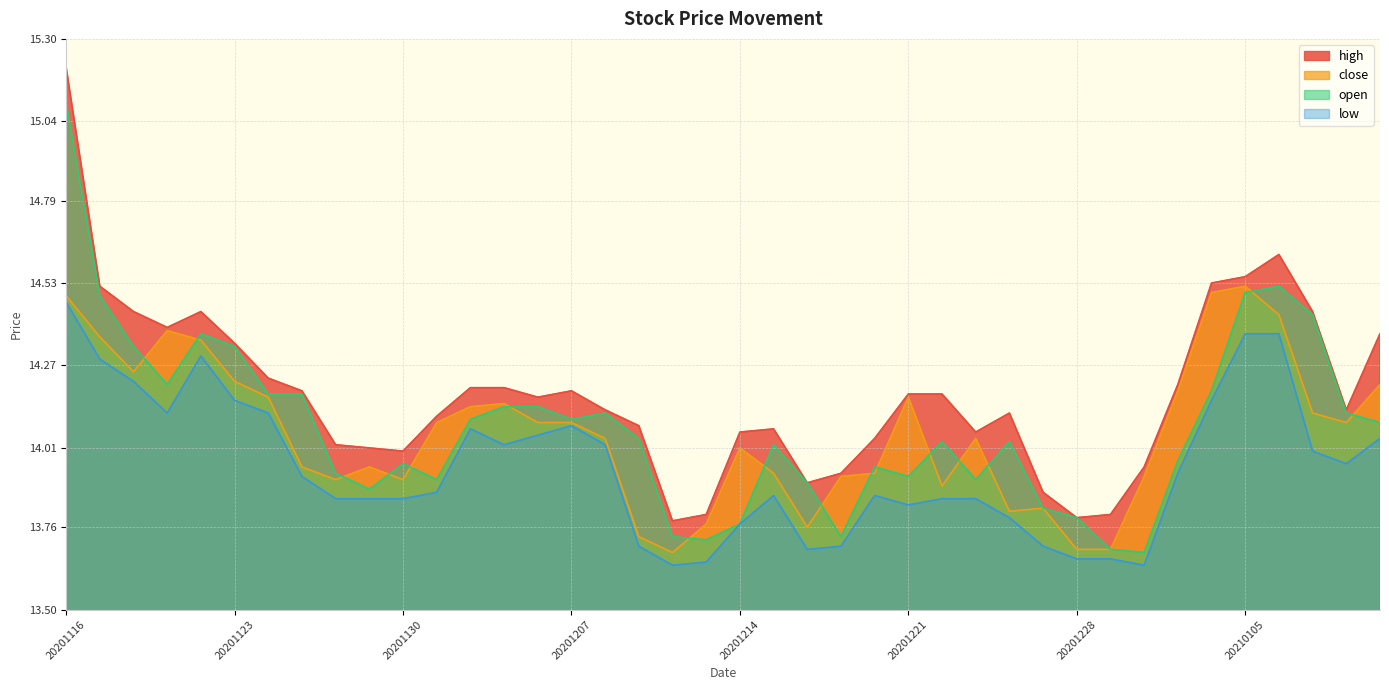

At which category is the sum across all series the highest?

20201116